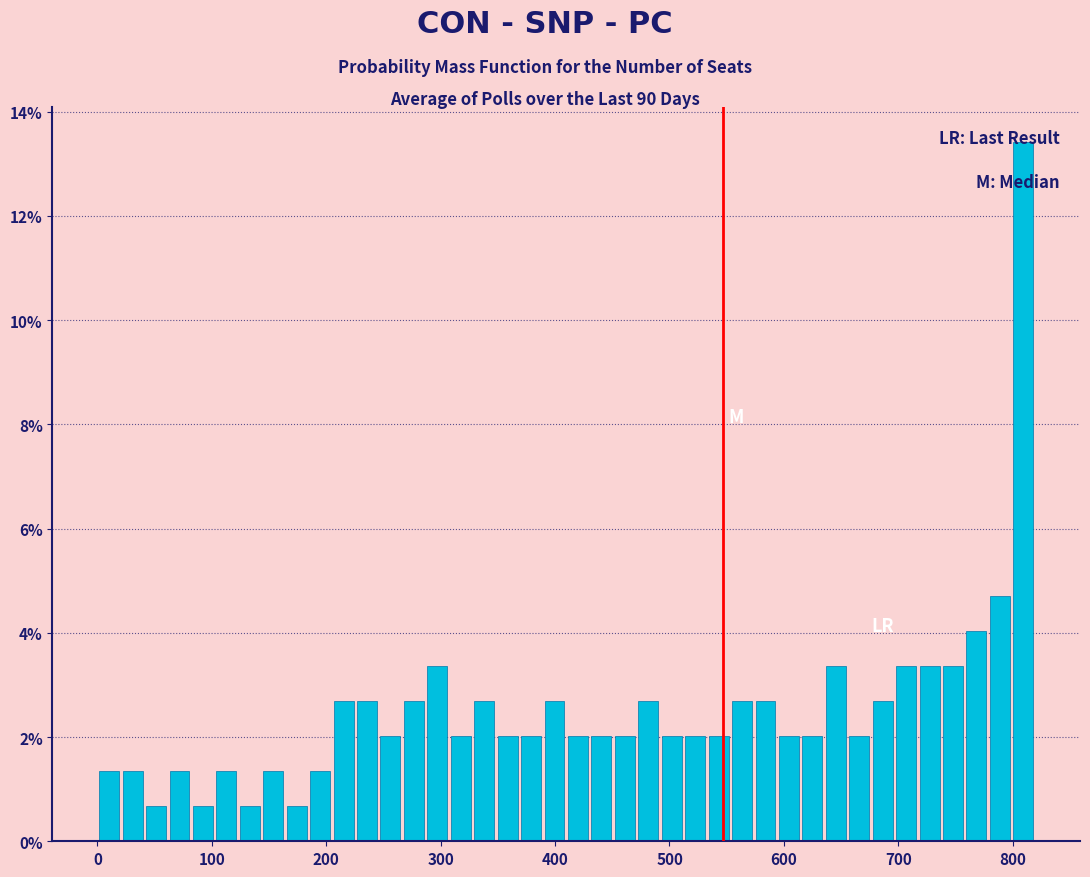

Read against the x-axis, roughly where is the centre of the tallest bar?

810